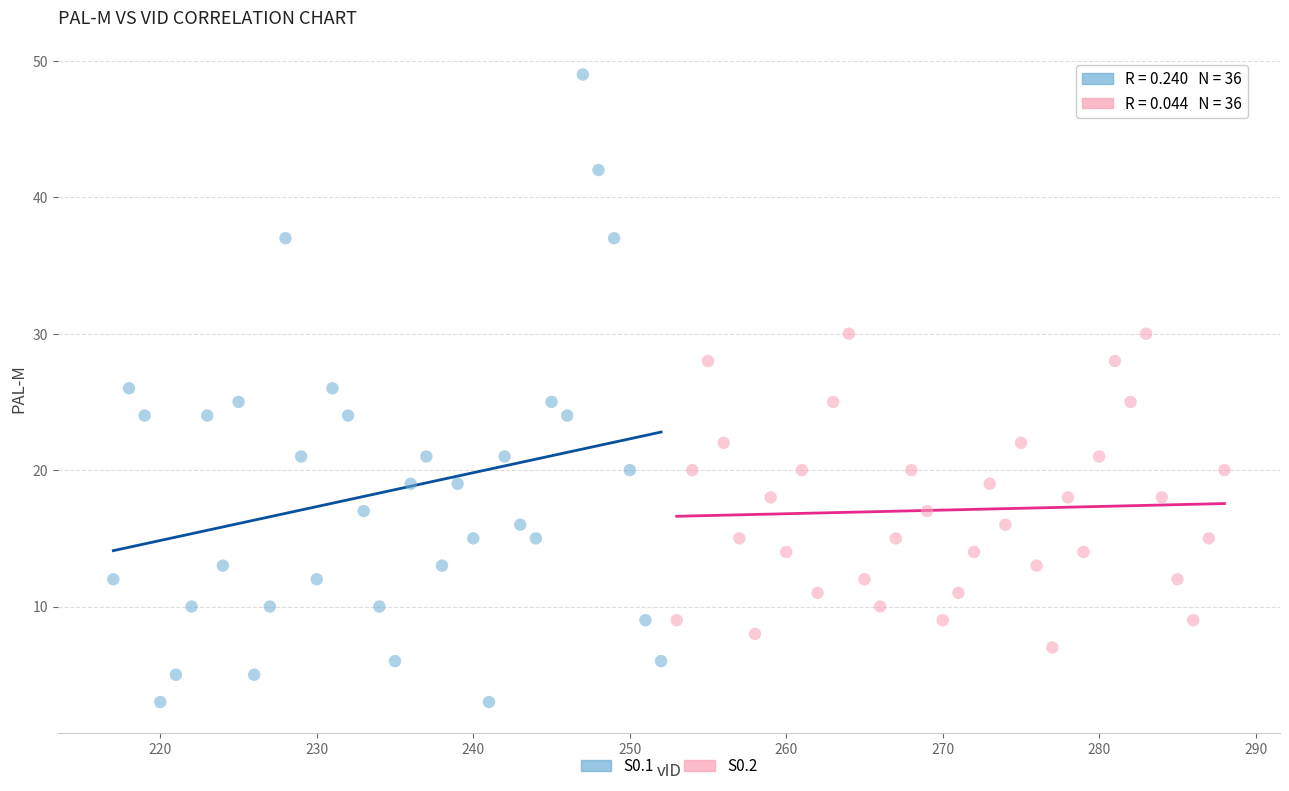

Which series has the largest Y range (max minus min)?

S0.1